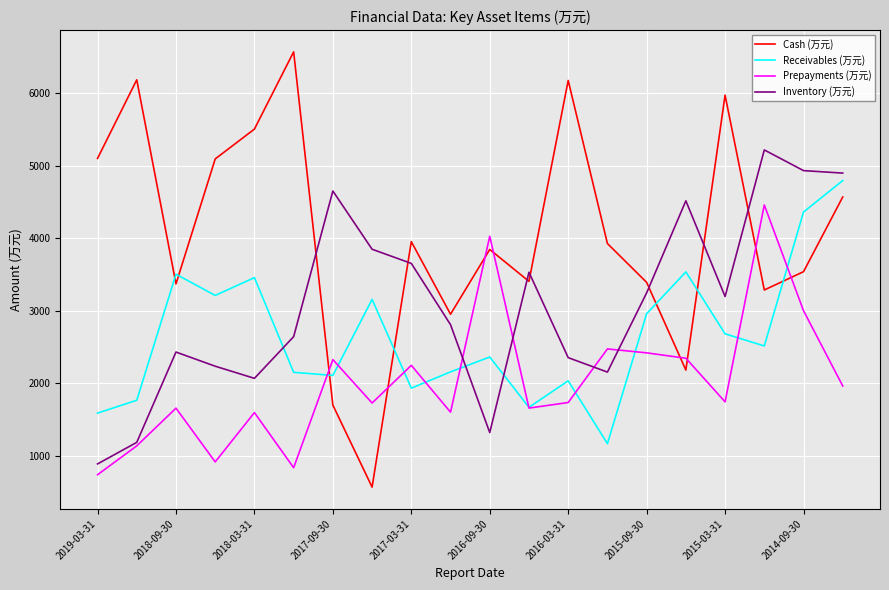

Which series has the largest total across all categories?

Cash (万元)